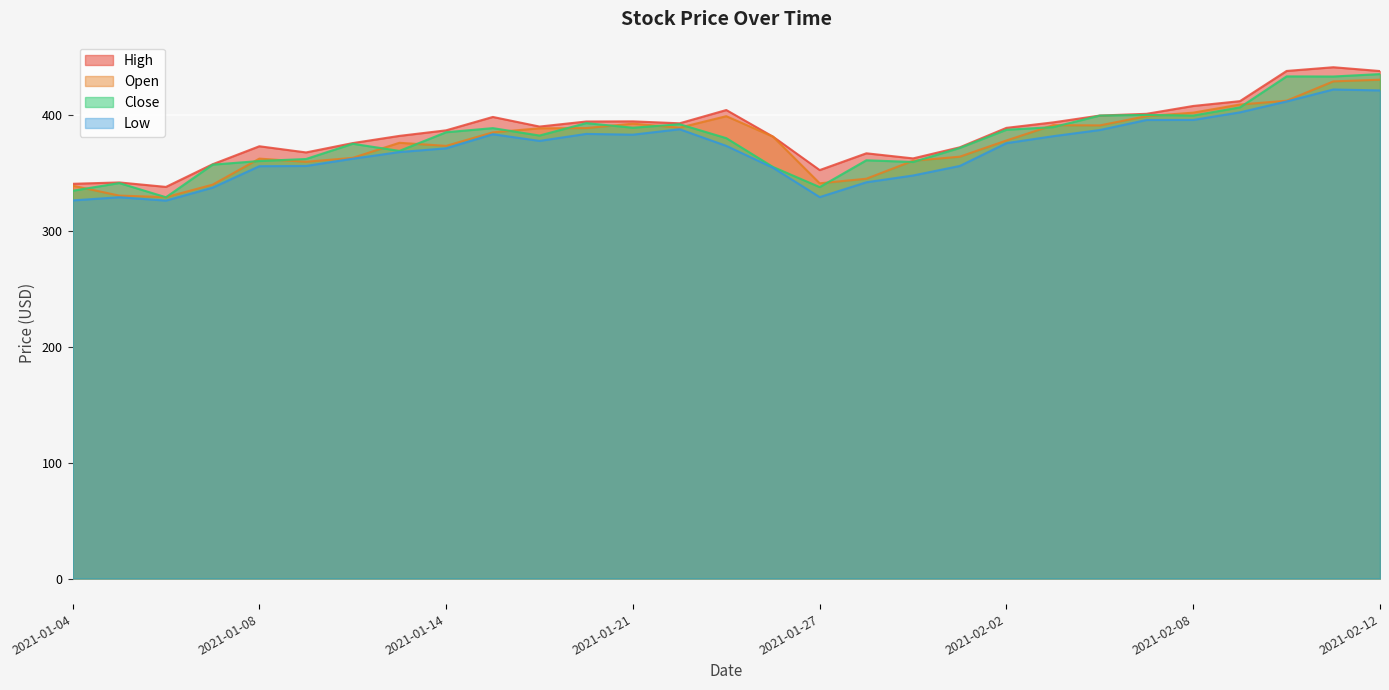

List the labels in order of Open value, largest first.

2021-02-12, 2021-02-11, 2021-02-10, 2021-02-09, 2021-02-08, 2021-02-05, 2021-01-25, 2021-01-21, 2021-02-03, 2021-02-04, 2021-01-22, 2021-01-20, 2021-01-19, 2021-01-15, 2021-01-26, 2021-02-02, 2021-01-13, 2021-01-14, 2021-02-01, 2021-01-12, 2021-01-08, 2021-01-29, 2021-01-11, 2021-01-28, 2021-01-27, 2021-01-07, 2021-01-04, 2021-01-05, 2021-01-06